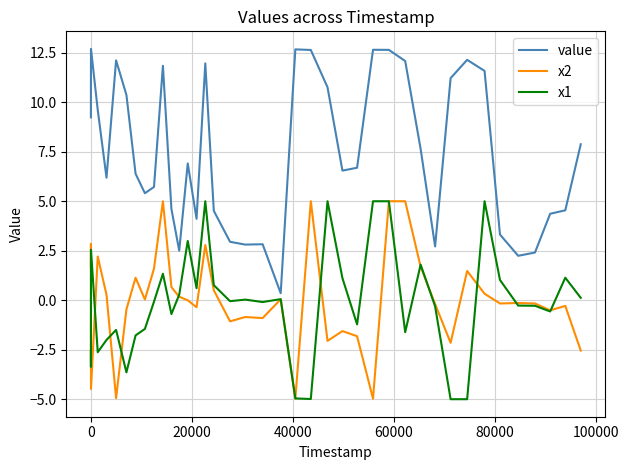

What is the minimum value shown in the chart?

-5.0